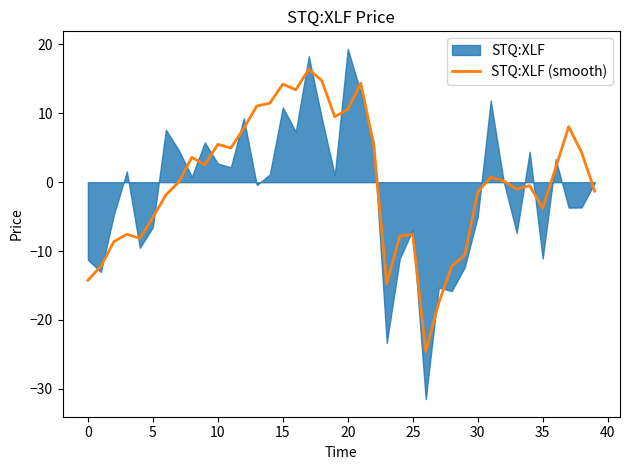

Does the chart display data point markers on the line(s)?

No